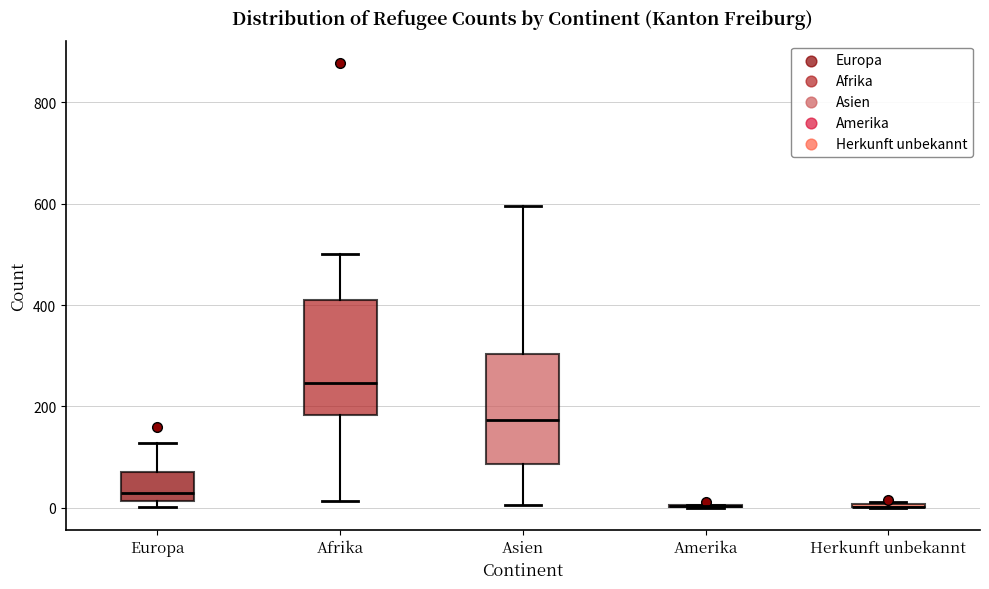

Reading left to right, transcribe this box plot: for each box, give where its median line is, the range the box spans, and where its two whiskers end, as read against the y-axis. The values are not printed on the chart, so give them approximately, as read against the axis.

Europa: median 20 (just above the box's lower edge), box 20 to 80, whiskers 0 to 120
Afrika: median 240, box 180 to 420, whiskers 20 to 500
Asien: median 180, box 80 to 300, whiskers 0 to 600
Amerika: box collapsed to a line at 0, whiskers 0 to 0
Herkunft unbekannt: box collapsed to a line at 0, whiskers 0 to 20